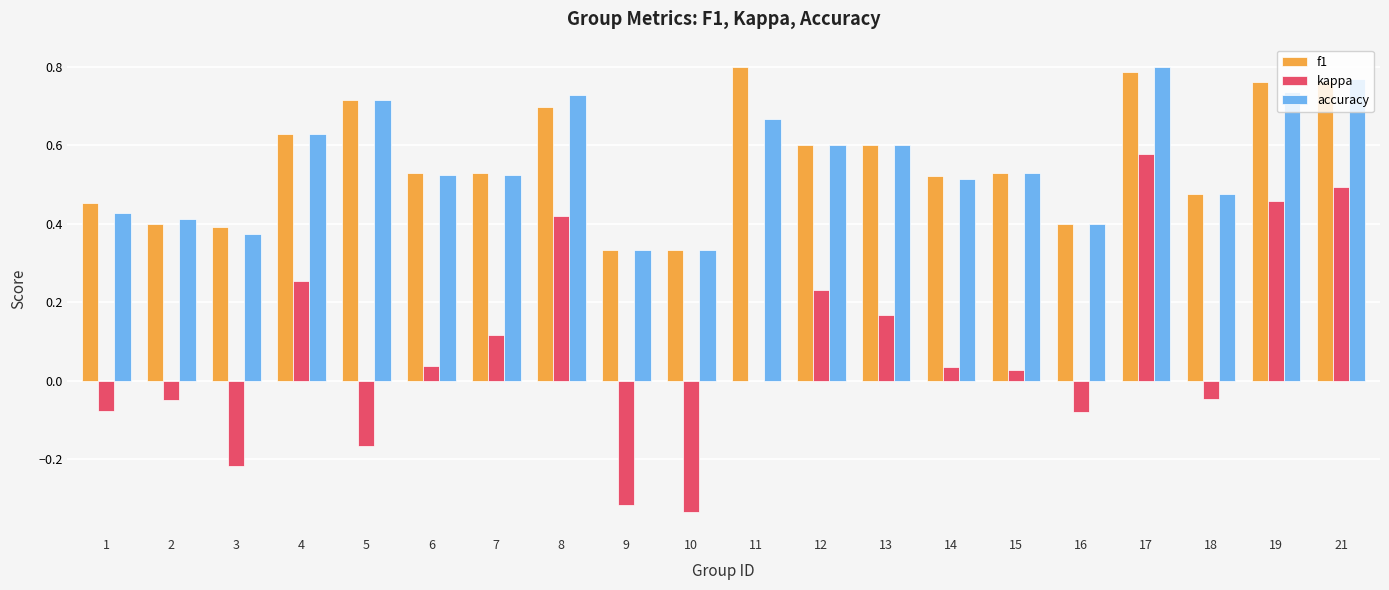

What is the sum of all f1 values?

11.2